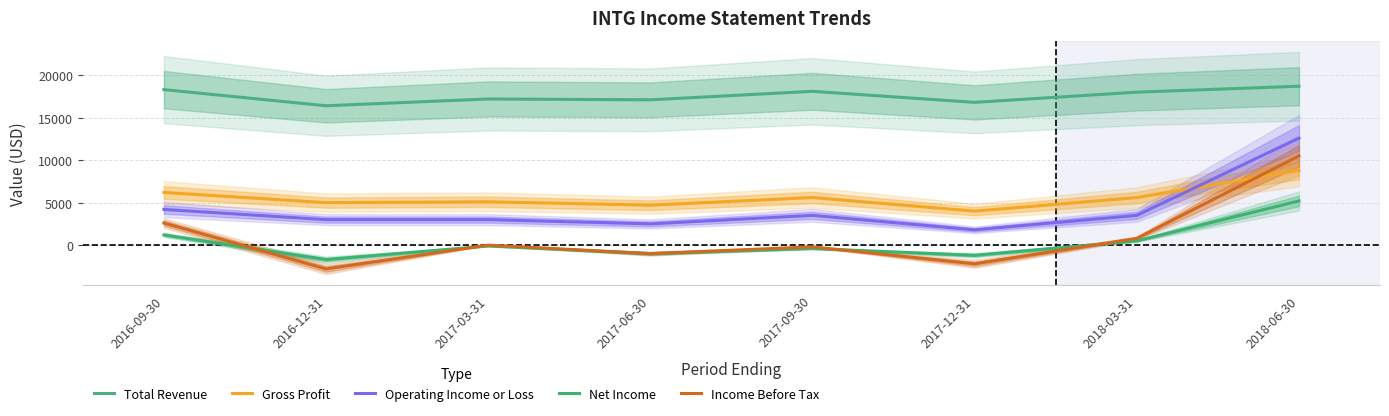

At which label is Income Before Tax closest to 3850?

2016-09-30